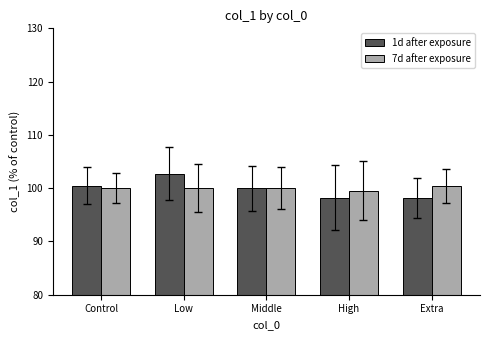

At Low, list the series in order from smallest to largest.

7d after exposure, 1d after exposure